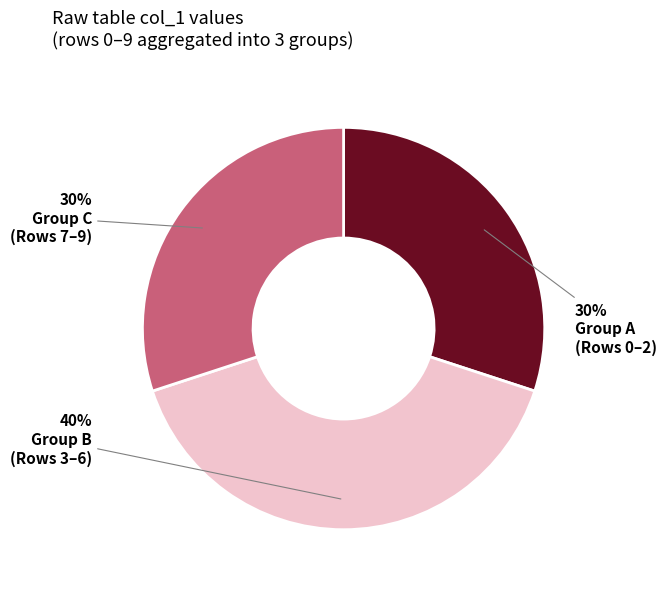

To the nearest percent, what is the average slice percentage?

33%